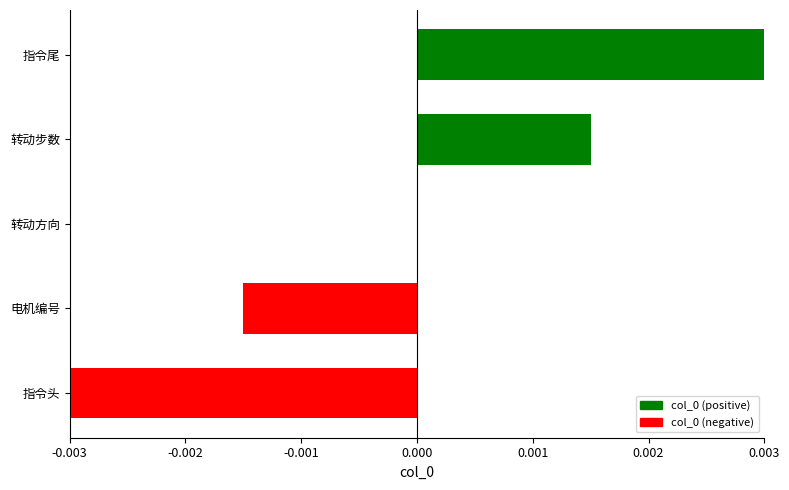

How many data points does each series have?

5